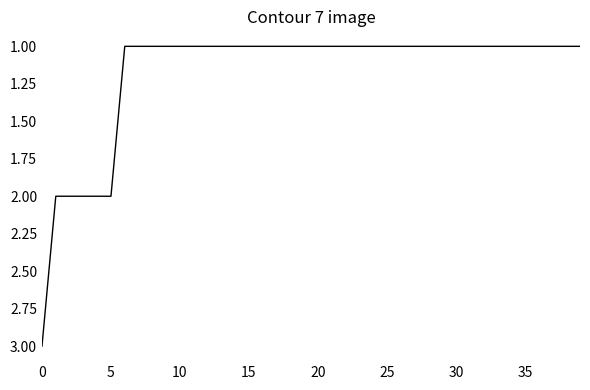

What is the greatest value displayed?

3